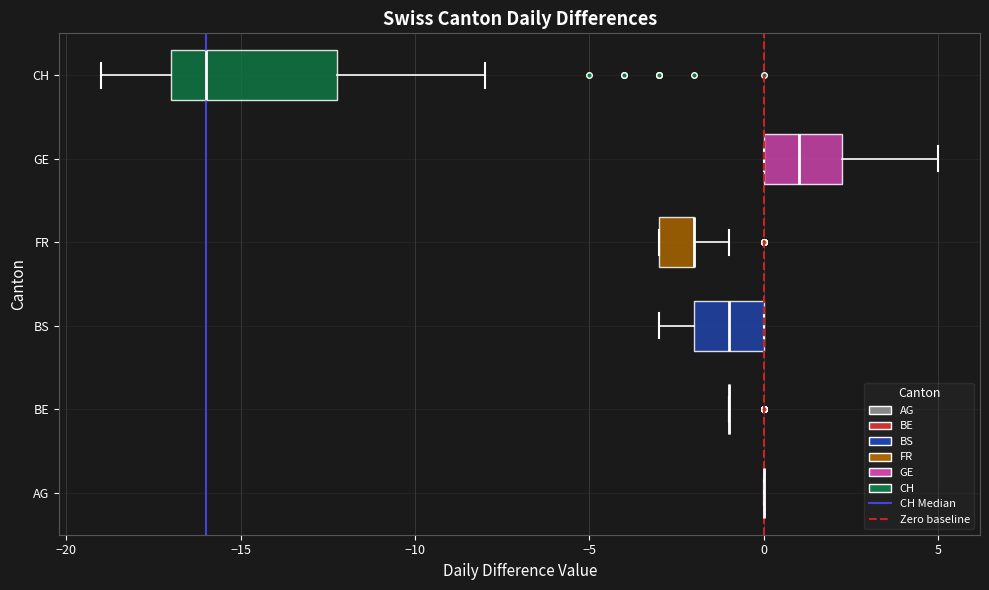

Reading bottom to top, read every box against the x-axis: the position of its median line, the range the box covers, and the ends of its whiskers. The values are not printed on the chart, so give them approximately, as read against the axis.

AG: box collapsed to a line at 0.0, whiskers 0.0 to 0.0
BE: box collapsed to a line at -1.0, whiskers -1.0 to -1.0
BS: median -1.0, box -2.0 to 0.0, whiskers -3.0 to 0.0
FR: median -2.0 (drawn on the box's right edge), box -3.0 to -2.0, whiskers -3.0 to -1.0
GE: median 1.0, box 0.0 to 2.5, whiskers 0.0 to 5.0
CH: median -16.0, box -17.0 to -12.0, whiskers -19.0 to -8.0